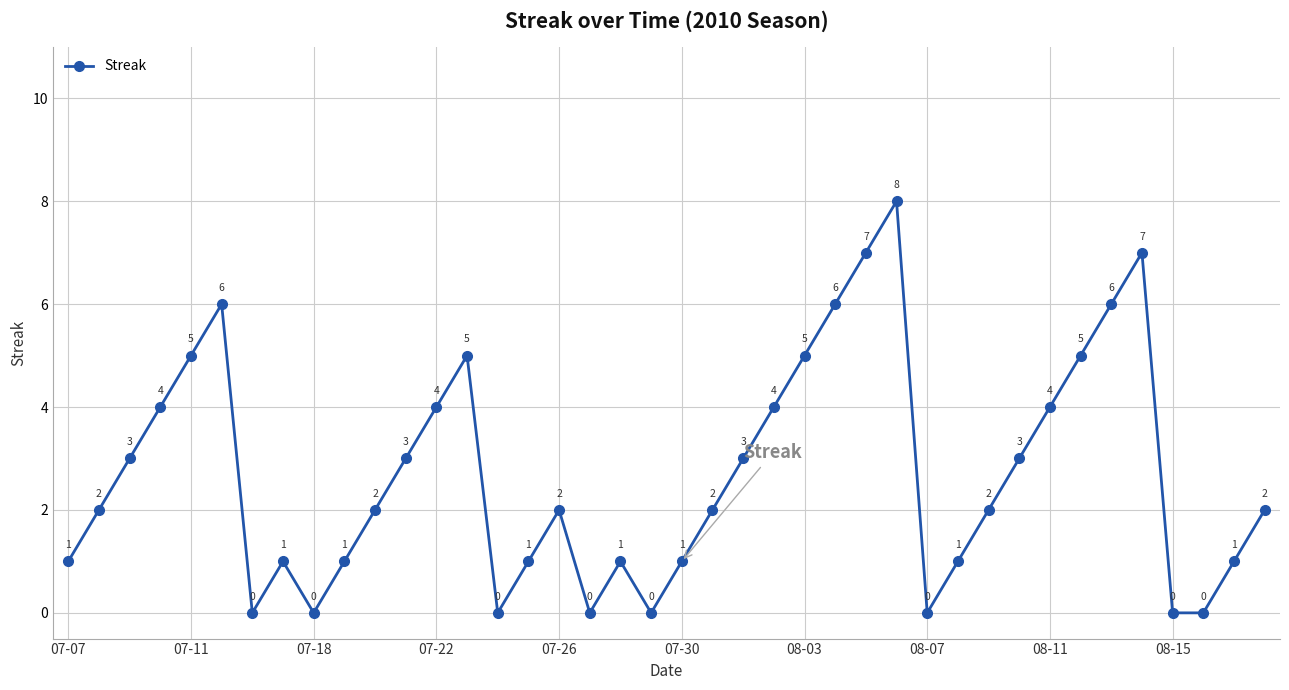

What is the difference between the maximum and minimum values?

8